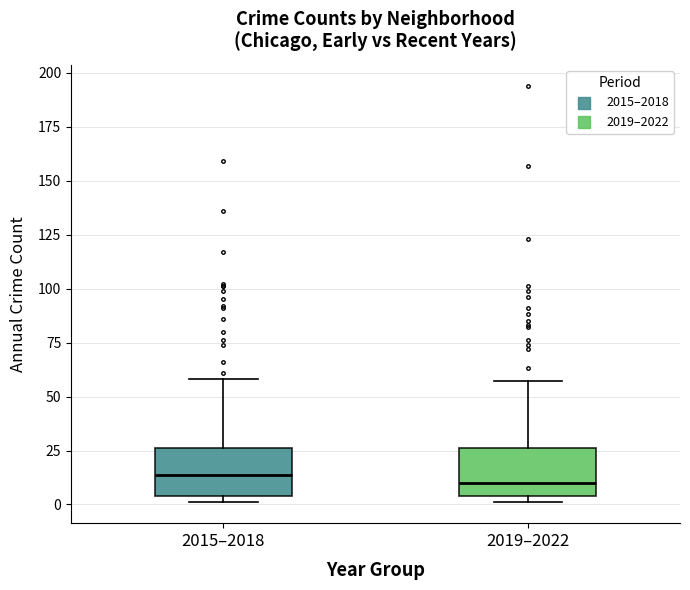

Reading left to right, read every box against the y-axis: the position of its median line, the range the box covers, and the ends of its whiskers. The values are not printed on the chart, so give them approximately, as read against the axis.

2015–2018: median 15, box 5 to 25, whiskers 0 to 60
2019–2022: median 10, box 5 to 25, whiskers 0 to 55